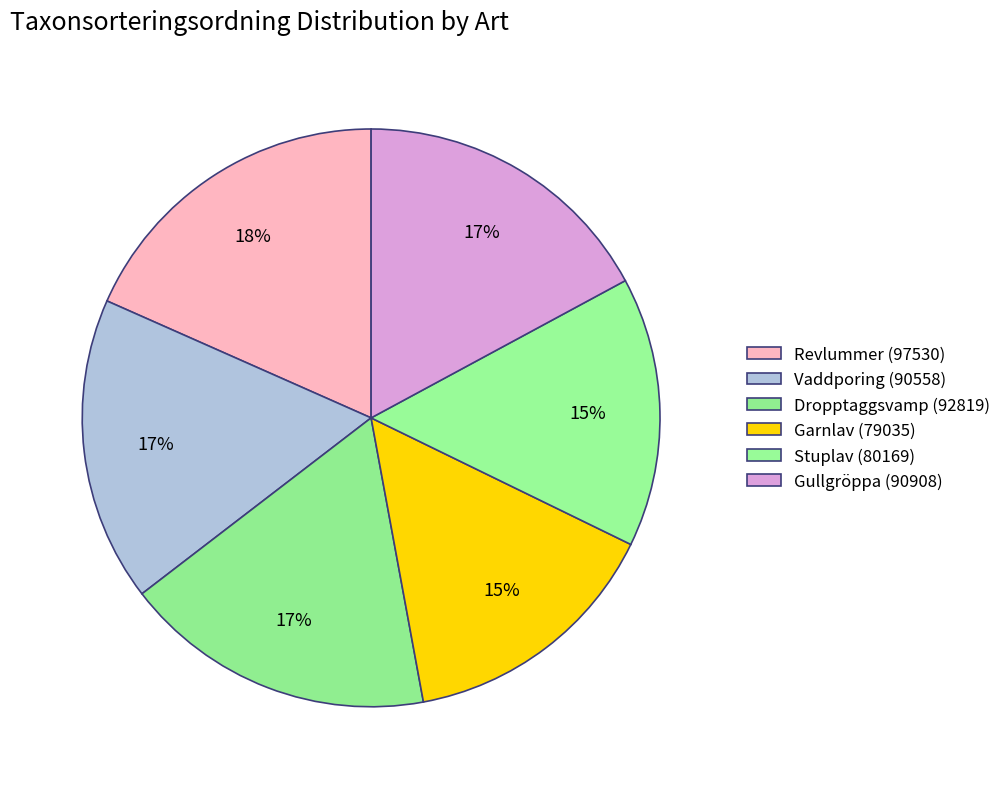

Does Garnlav (79035) account for over 50% of the chart?

No